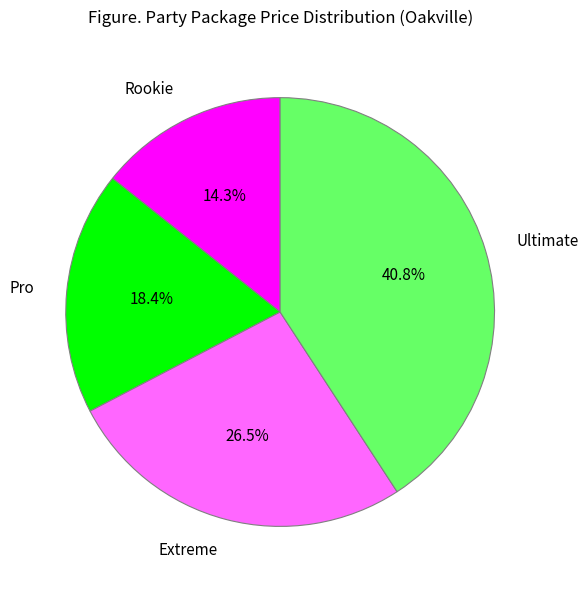

What percentage is the Ultimate slice, to the nearest percent?

41%